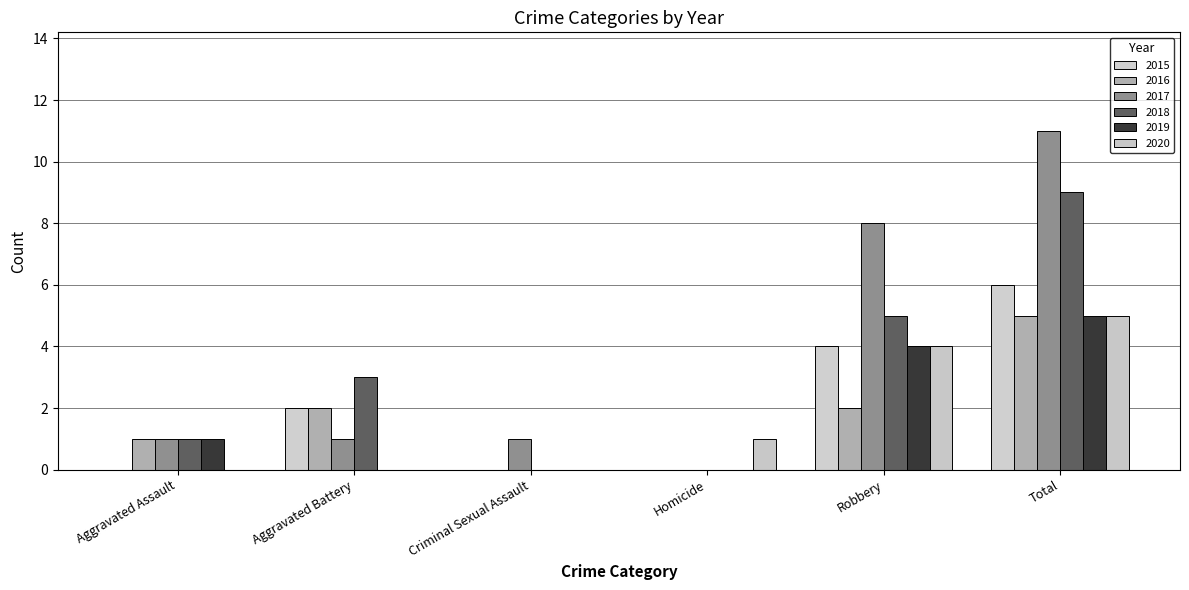

Which series has the largest total across all categories?

2017